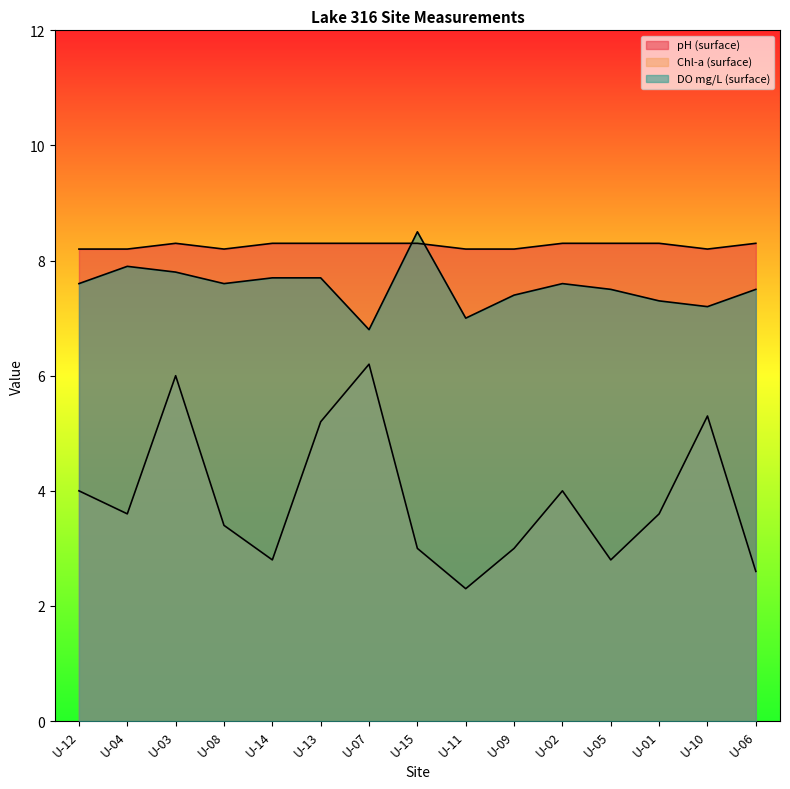

What is the difference between the maximum and second lowest values in the chl.s series?

3.6